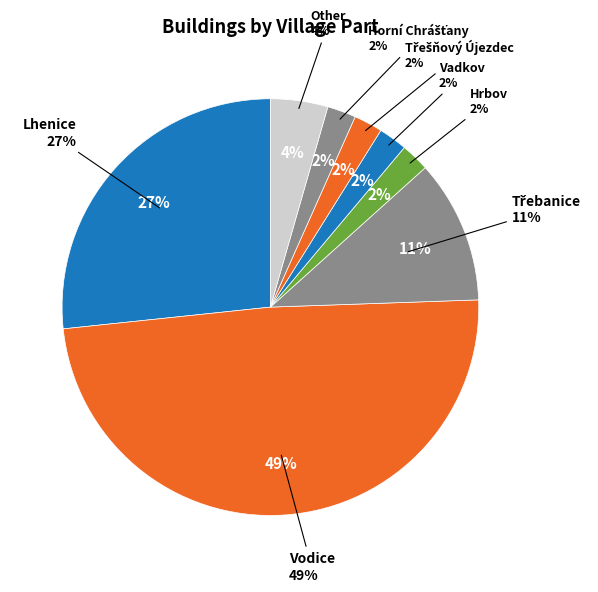

To the nearest percent, what is the difference between the largest and smallest slice percentages?

47%